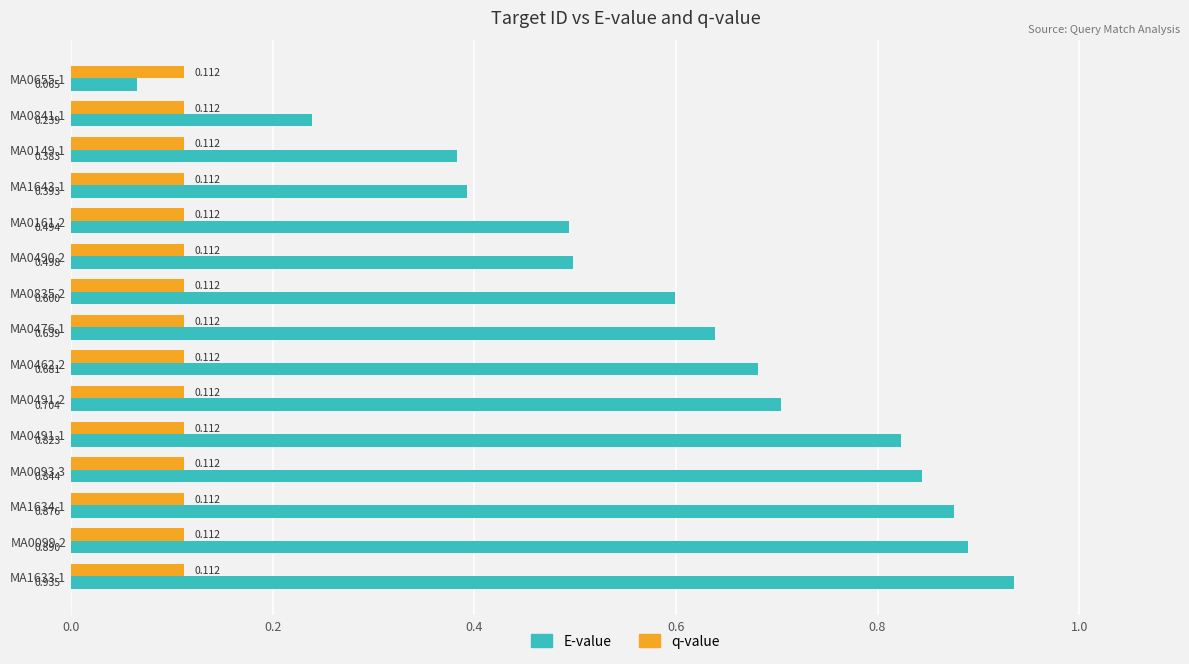

List the series in order of their peak value, highest first.

E-value, q-value